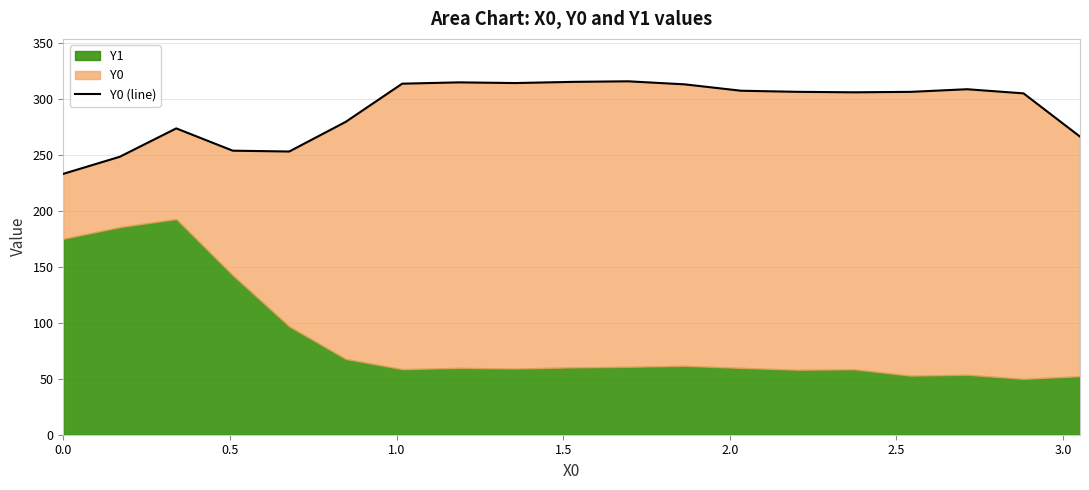

How many points are lower than both their immediate neighbors (excluding endpoints)?

3